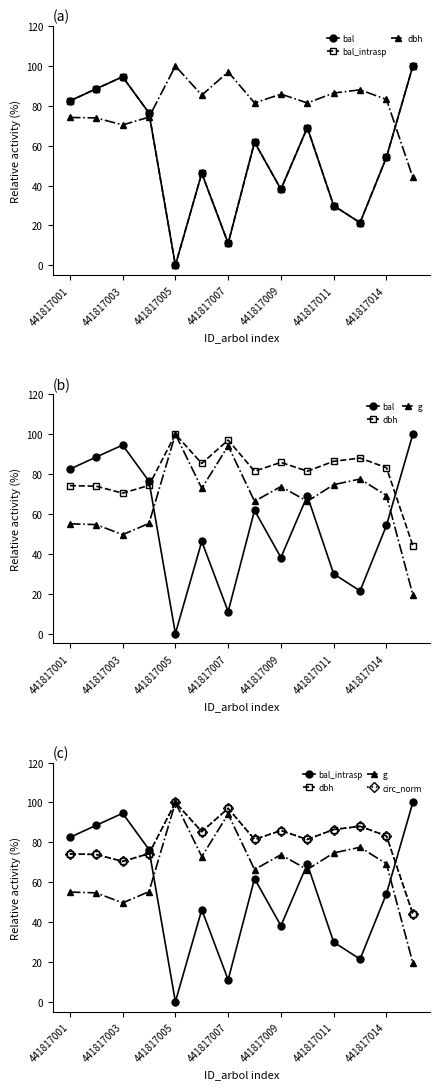

Reading right to left, extract all data points from this chart.

bal: 100.0	54.2	21.4	29.9	69.1	38.1	61.8	11.0	46.2	0.0	76.4	94.6	88.6	82.5
bal_intrasp: 100.0	54.2	21.4	29.9	69.1	38.1	61.8	11.0	46.2	0.0	76.4	94.6	88.6	82.5
dbh: 44.1	83.2	88.0	86.4	81.5	85.9	81.5	97.0	85.3	100.0	74.3	70.4	73.9	74.2
g: 19.4	69.2	77.5	74.7	66.3	73.8	66.3	94.2	72.8	100.0	55.2	49.6	54.6	55.0
circ_norm: 44.1	83.2	88.0	86.4	81.4	85.9	81.4	97.0	85.4	100.0	74.3	70.4	73.9	74.2